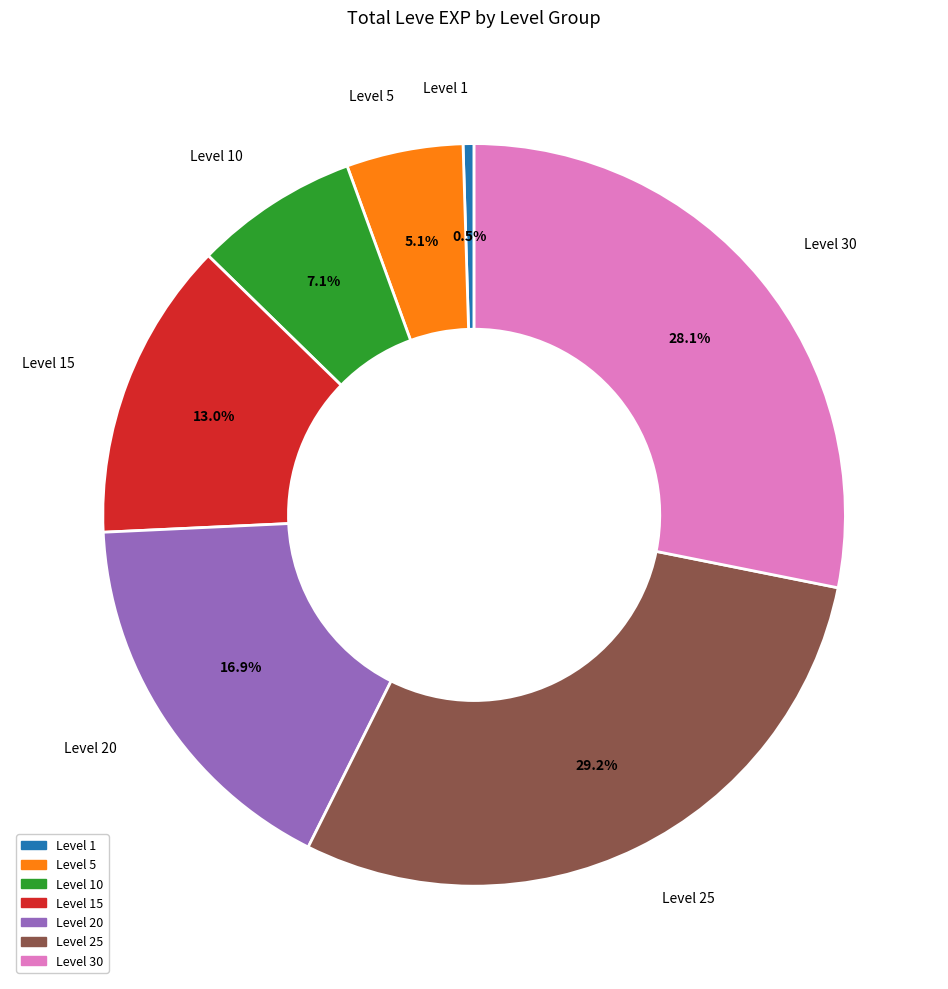

Does any single category account for the majority?

No